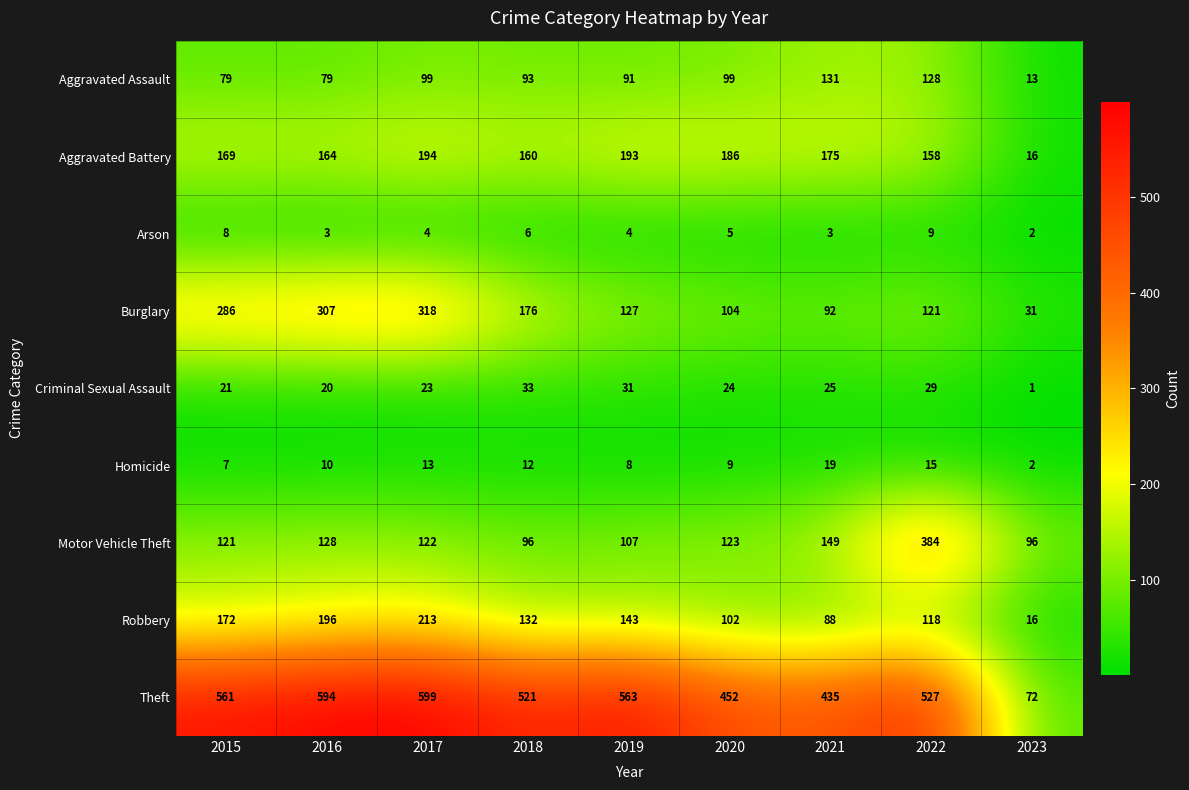

At how many categories does at least one series exceed 544?

4